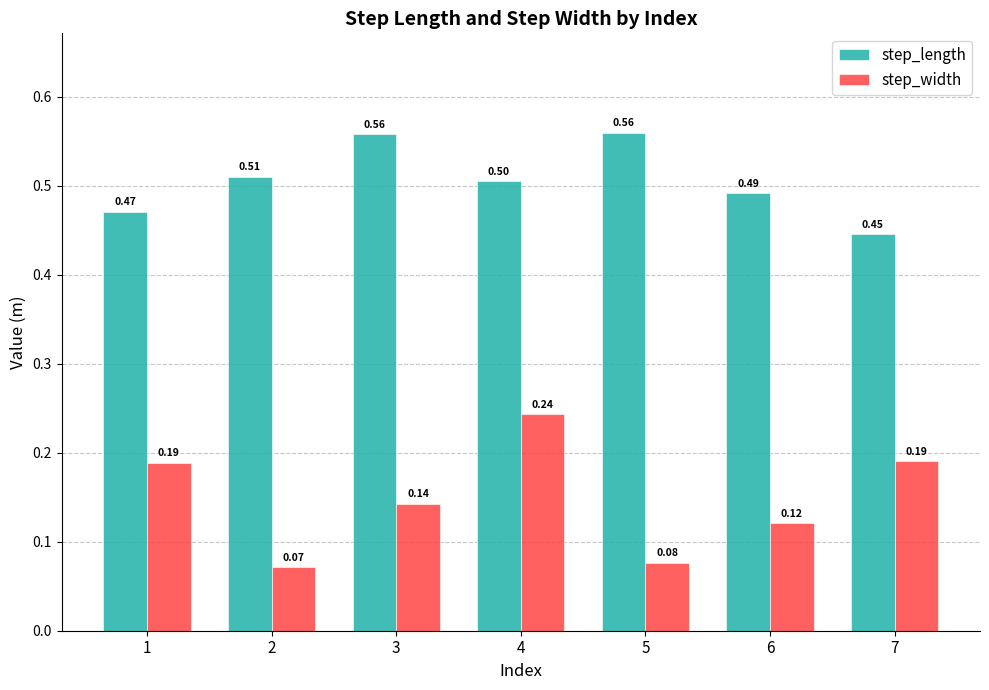

Which series has the largest range (max minus min)?

step_width